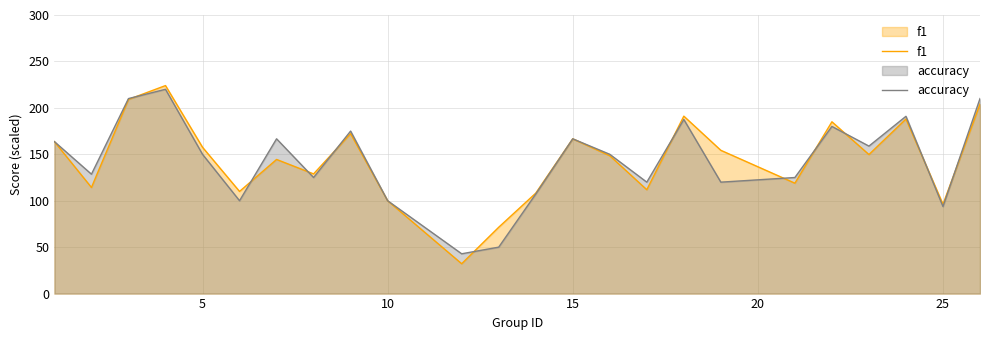

Reading left to right, extract all data points from this chart.

f1: 163.6	114.3	209.1	224.0	157.6	110.0	144.4	128.9	172.2	100.0	32.1	71.4	108.1	166.7	148.5	111.9	191.1	154.3	118.9	185.0	149.7	188.0	96.2	204.0
accuracy: 163.6	128.6	210.0	220.0	150.0	100.0	166.7	125.0	175.0	100.0	42.9	50.0	107.1	166.7	150.0	120.0	187.5	120.0	125.0	180.0	158.8	190.9	93.8	210.0